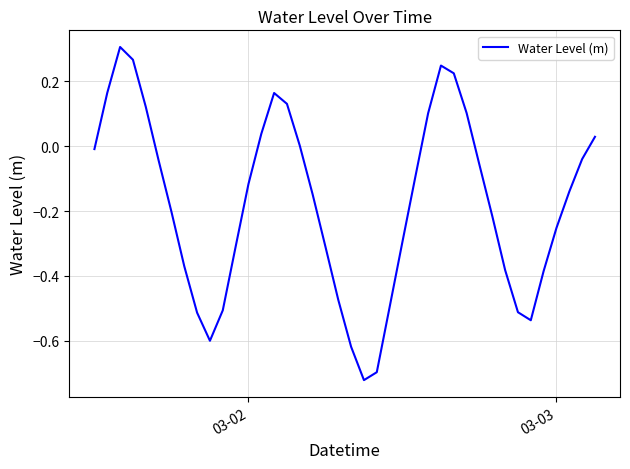

How many points are lower than both their immediate neighbors (excluding endpoints)?

3